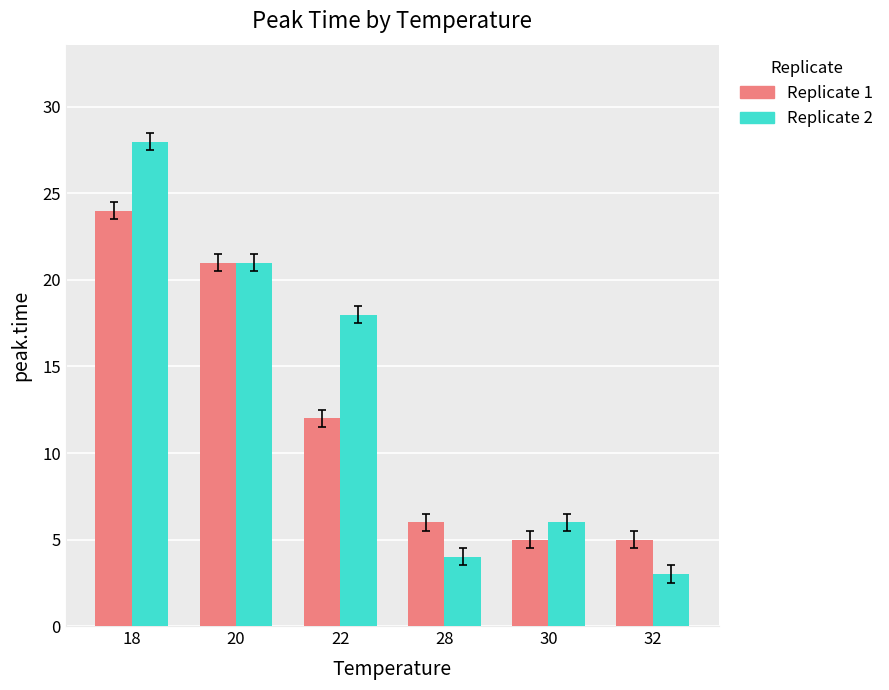

What is the value of the Replicate 2 bar at the 3rd from the left?

18